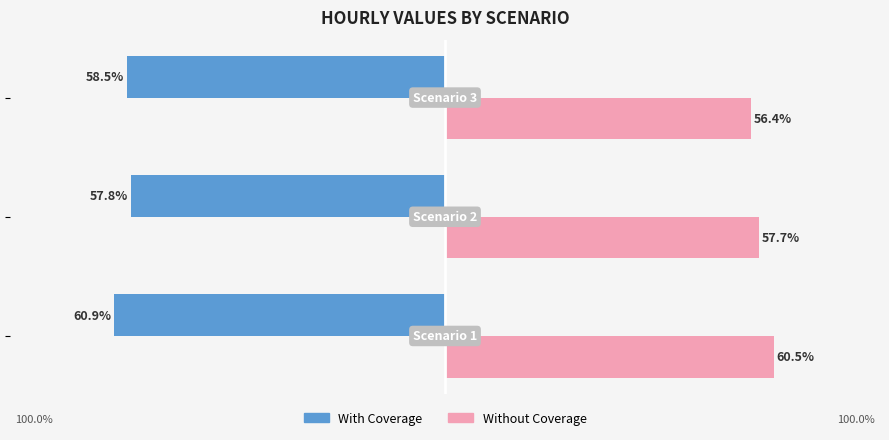

Which series has the widest spread of values?

Without Coverage